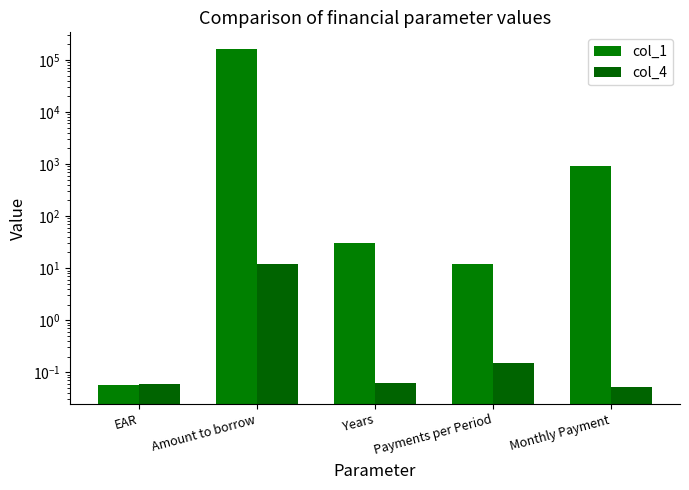

At which label does col_1 first exceed 30?

Amount to borrow